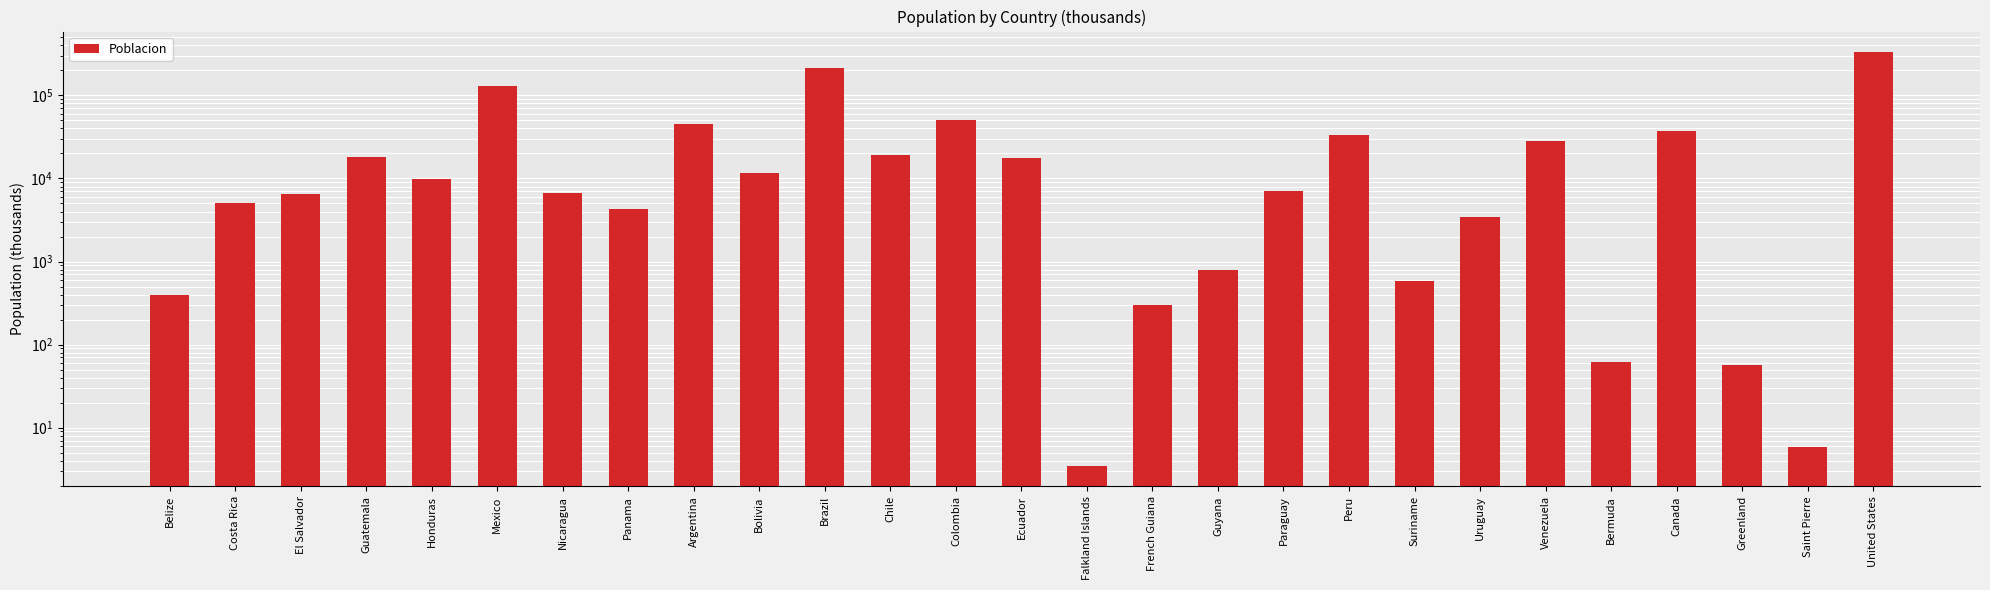

Where is the data nearest to the value 165503?

Mexico